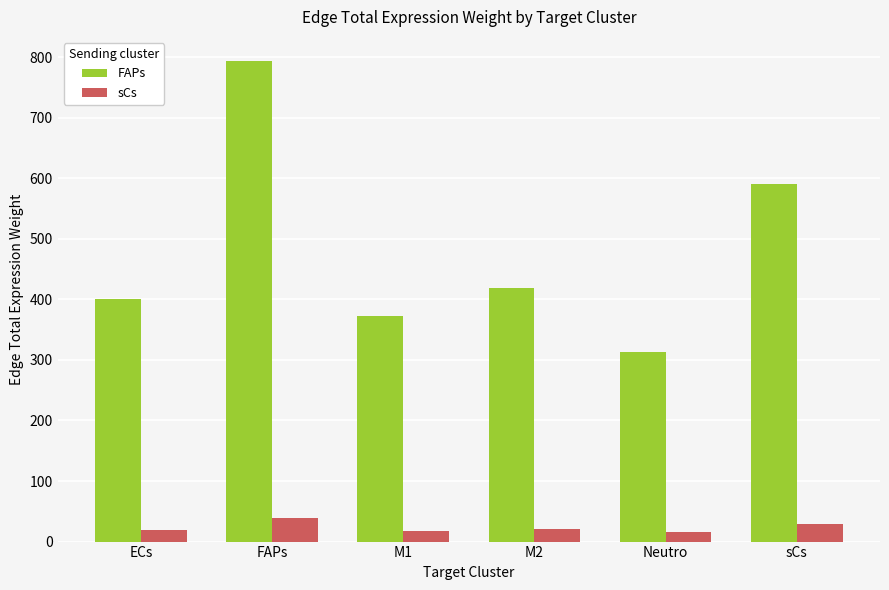

Rank the series by their average value, from highest to lowest.

FAPs, sCs